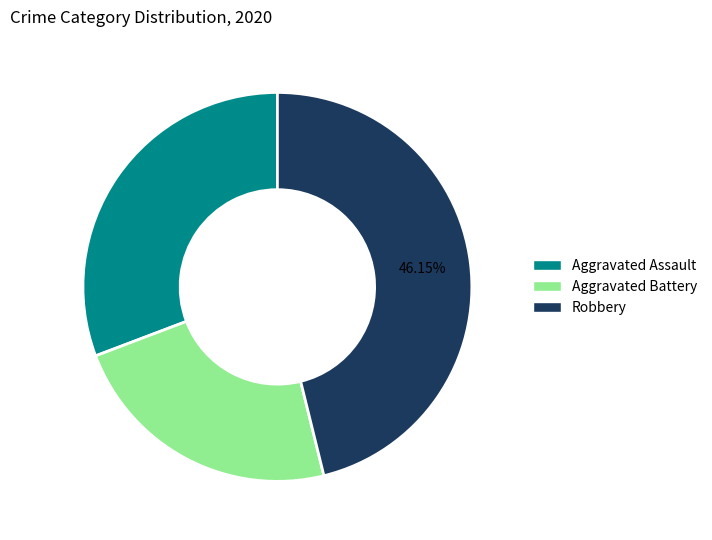

Is there a majority slice in this chart?

No